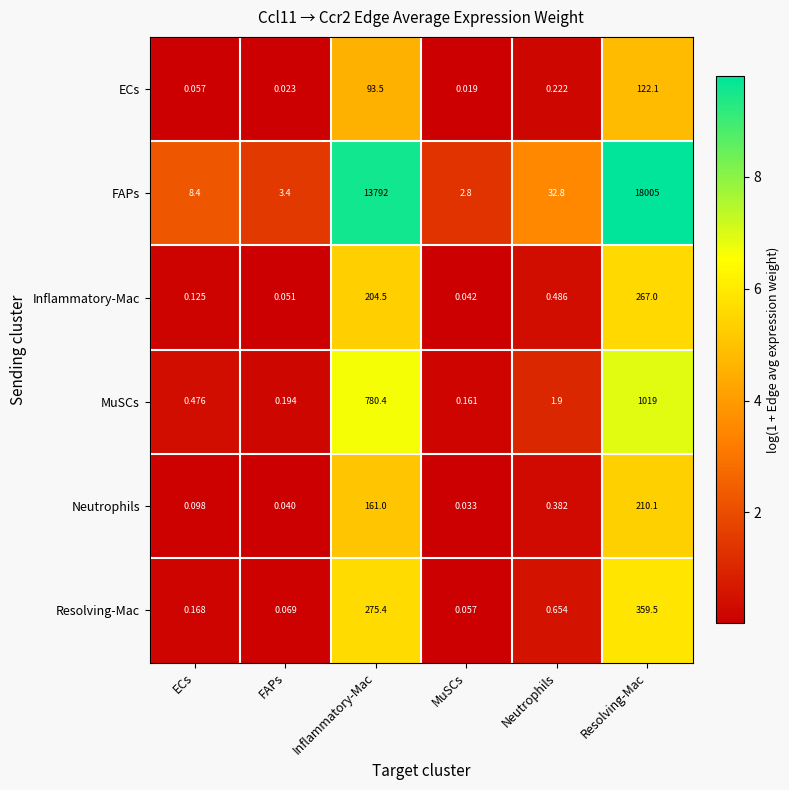

At Neutrophils, list the series in order from smallest to largest.

ECs, Neutrophils, Inflammatory-Mac, Resolving-Mac, MuSCs, FAPs